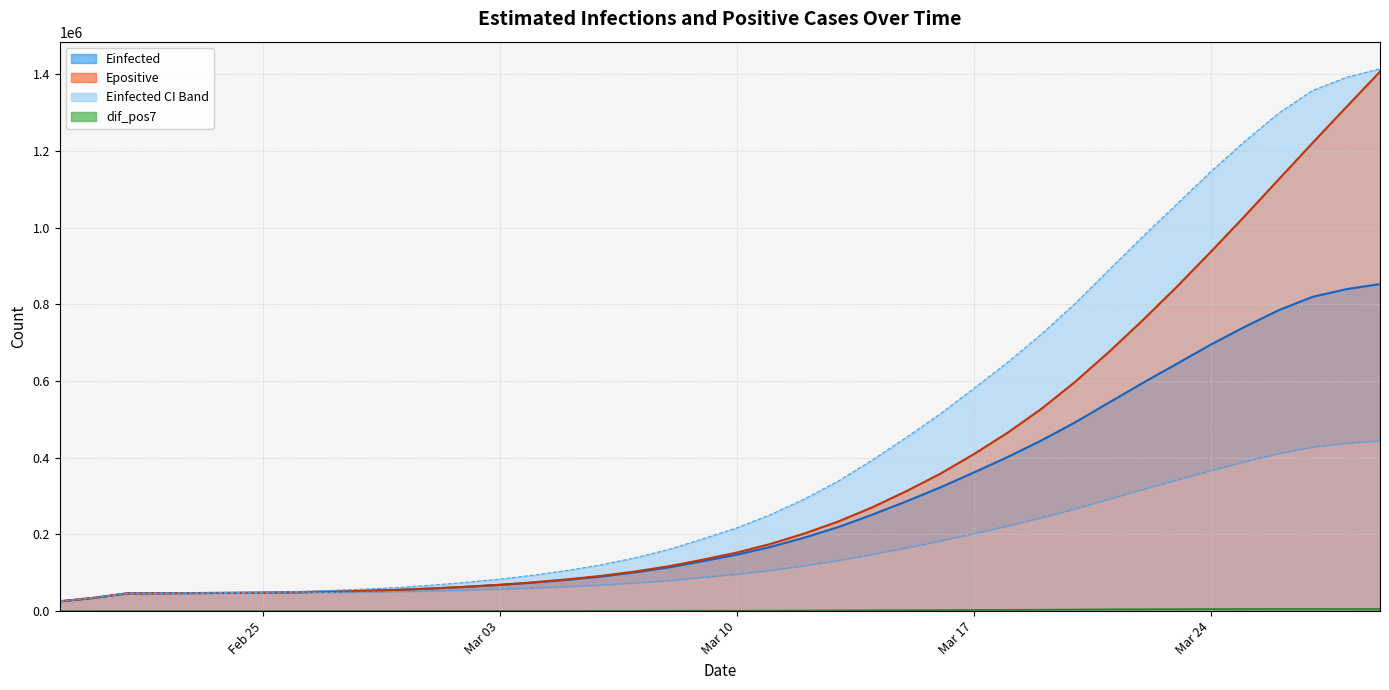

What is the difference between the maximum and minimum values in the Epositive series?

1381146.7